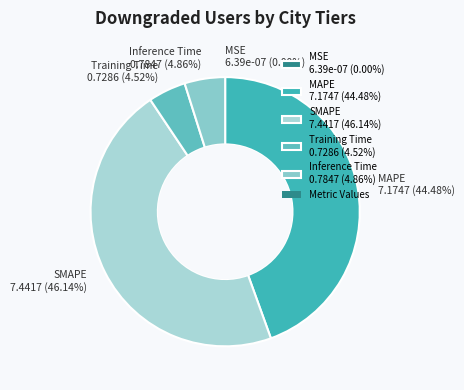

Is the sum of Inference Time 0.7847 (4.86%) and SMAPE 7.4417 (46.14%) greater than half?

Yes